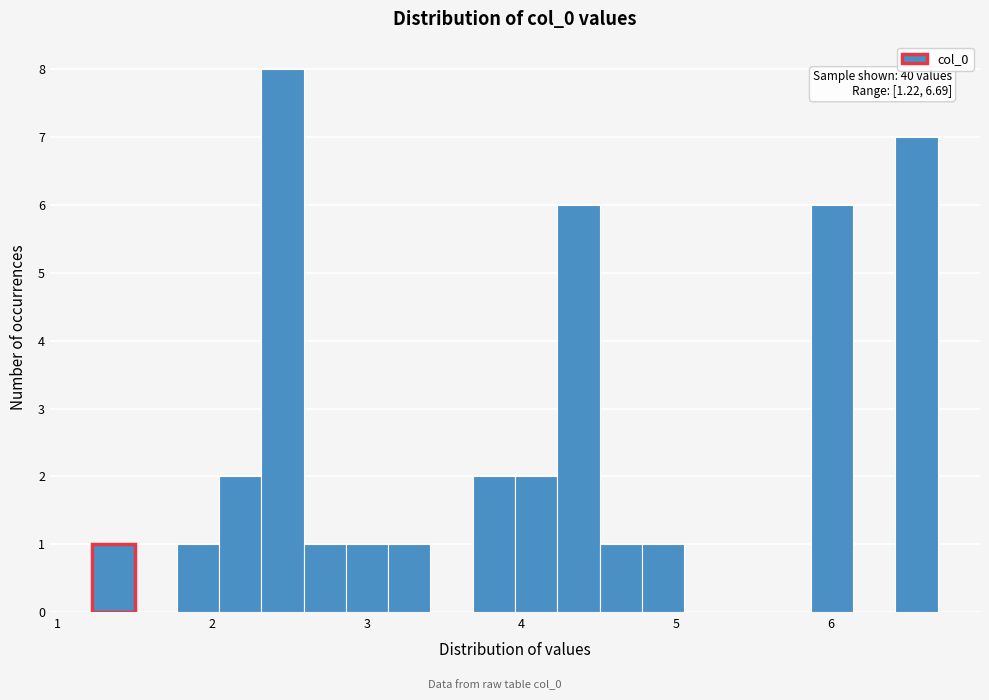

Around what value on the x-axis is the tallest bar? Give the approximate position of its centre, as read against the axis.

2.5